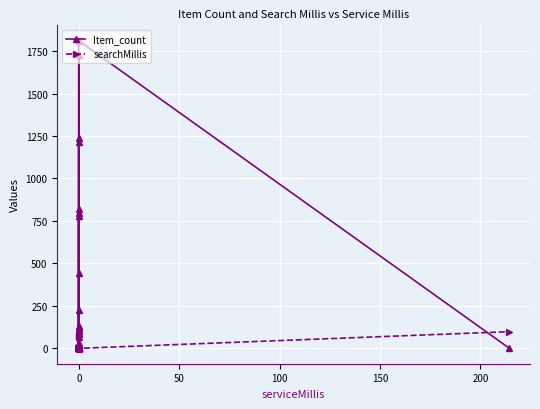

Which series ends up on top after the final intersection of Item_count and searchMillis?

searchMillis